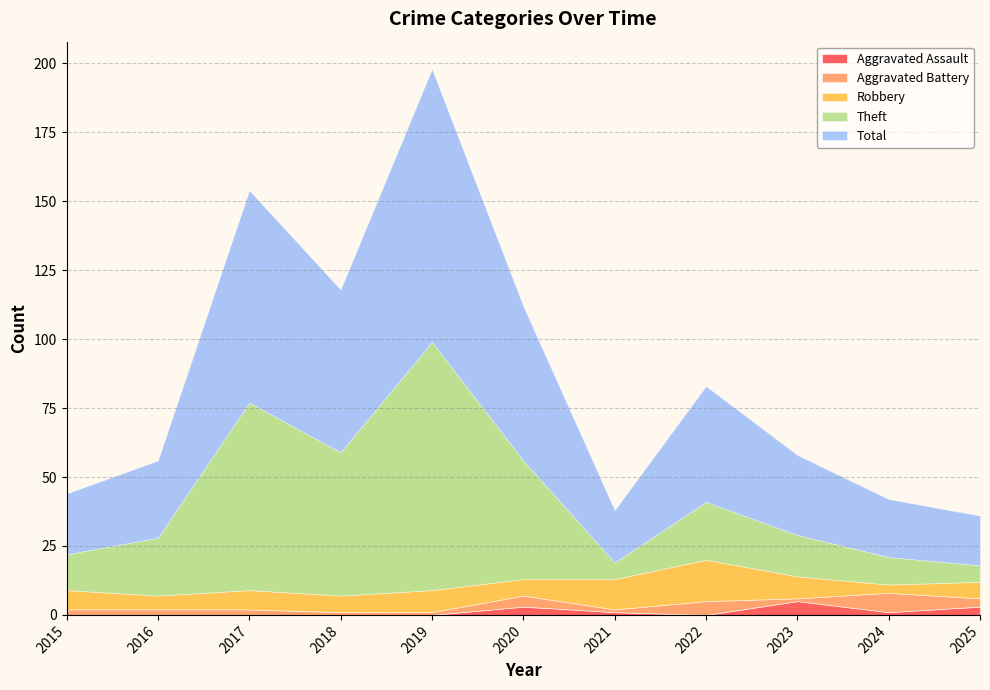

Where do Aggravated Battery and Aggravated Assault first cross each other?

2022 and 2023